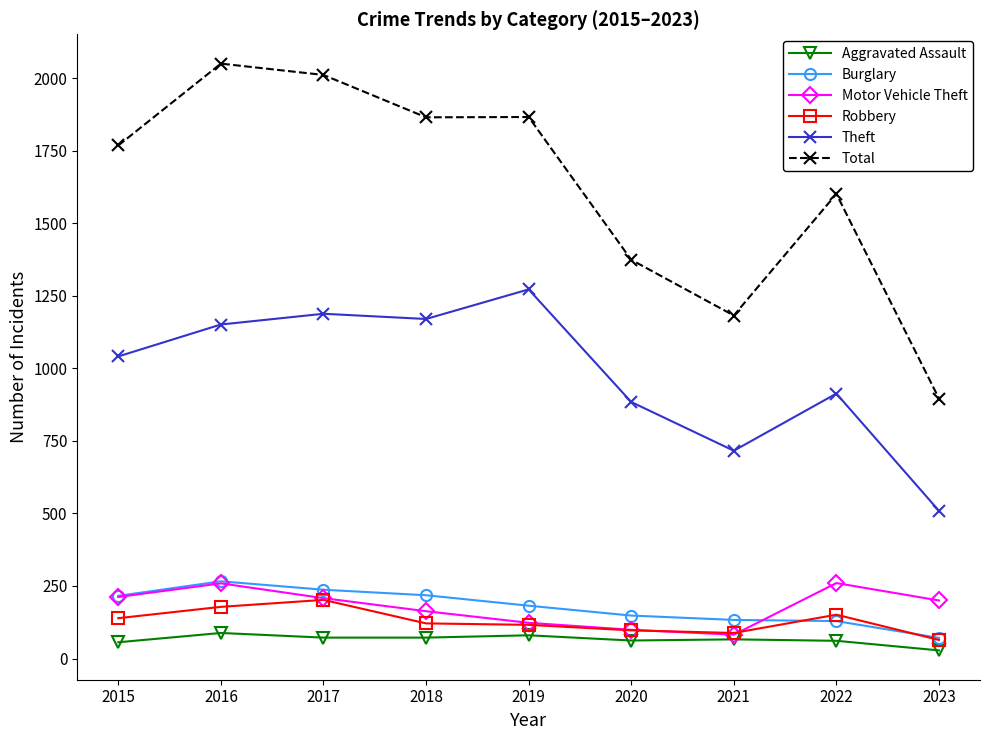

Is the value of Motor Vehicle Theft at 2019 greater than the value of Theft at 2017?

No